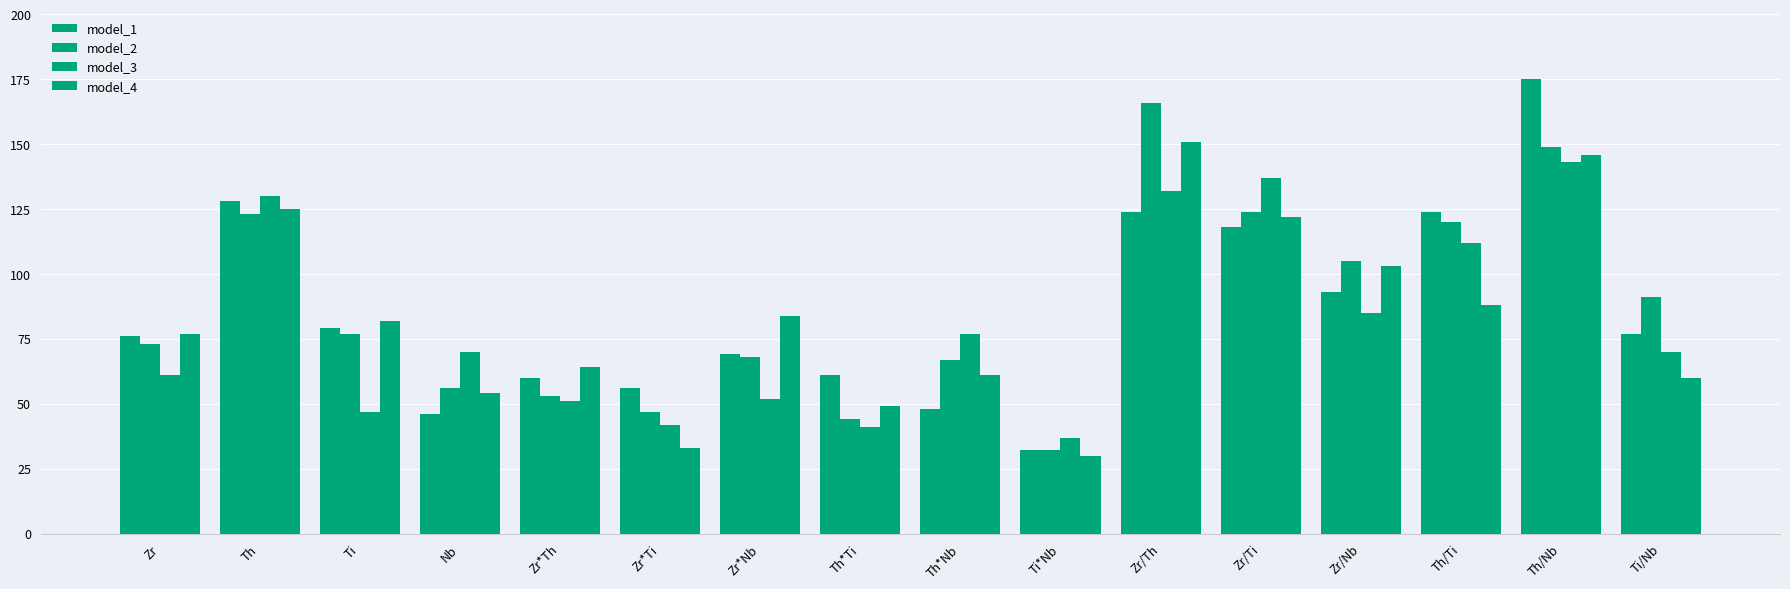

Are the bars grouped side by side (vs. stacked)?

Yes